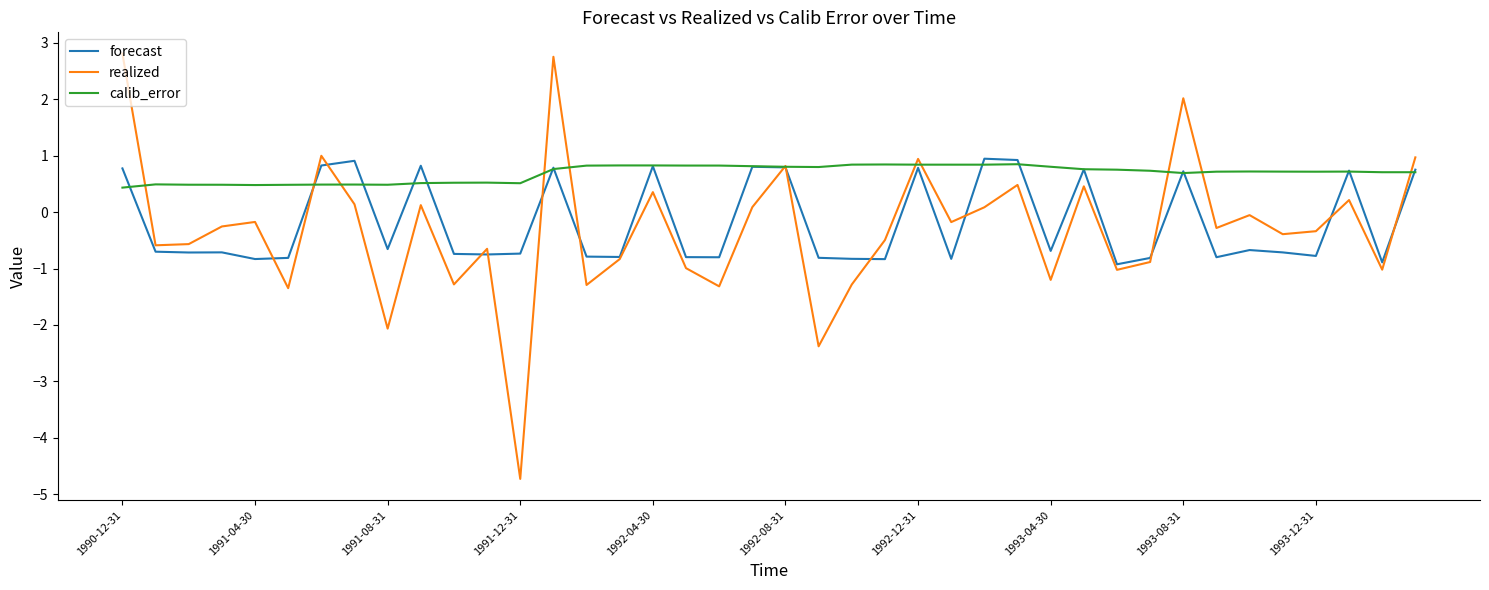

What is the minimum value shown in the chart?

-4.7